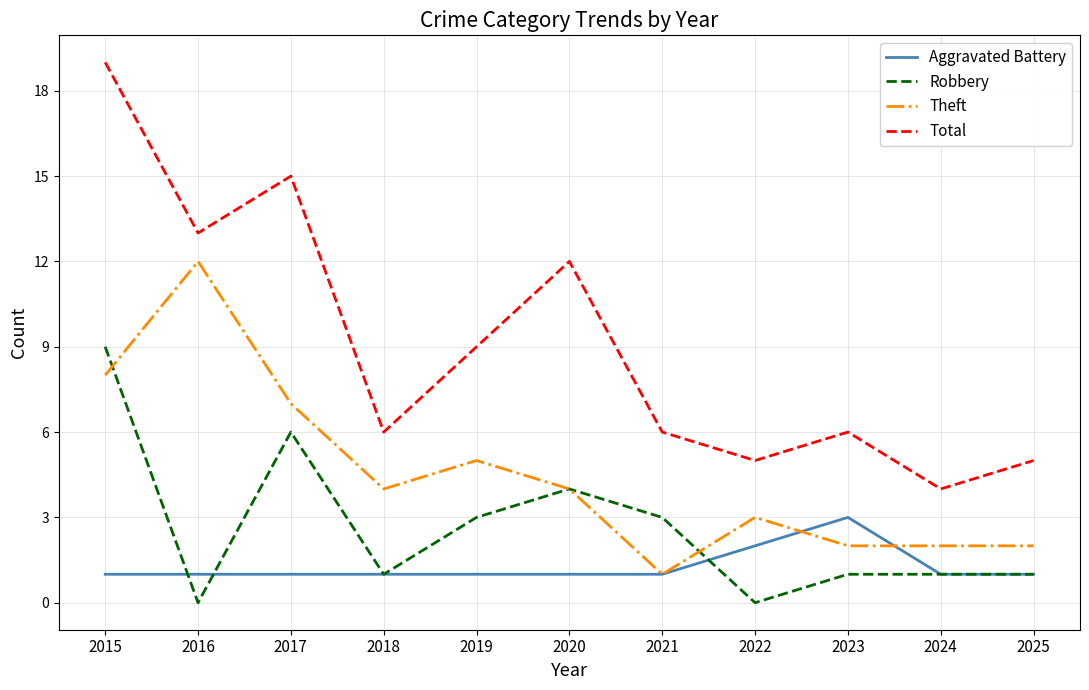

Is the value of Aggravated Battery at 2018 greater than the value of Total at 2022?

No